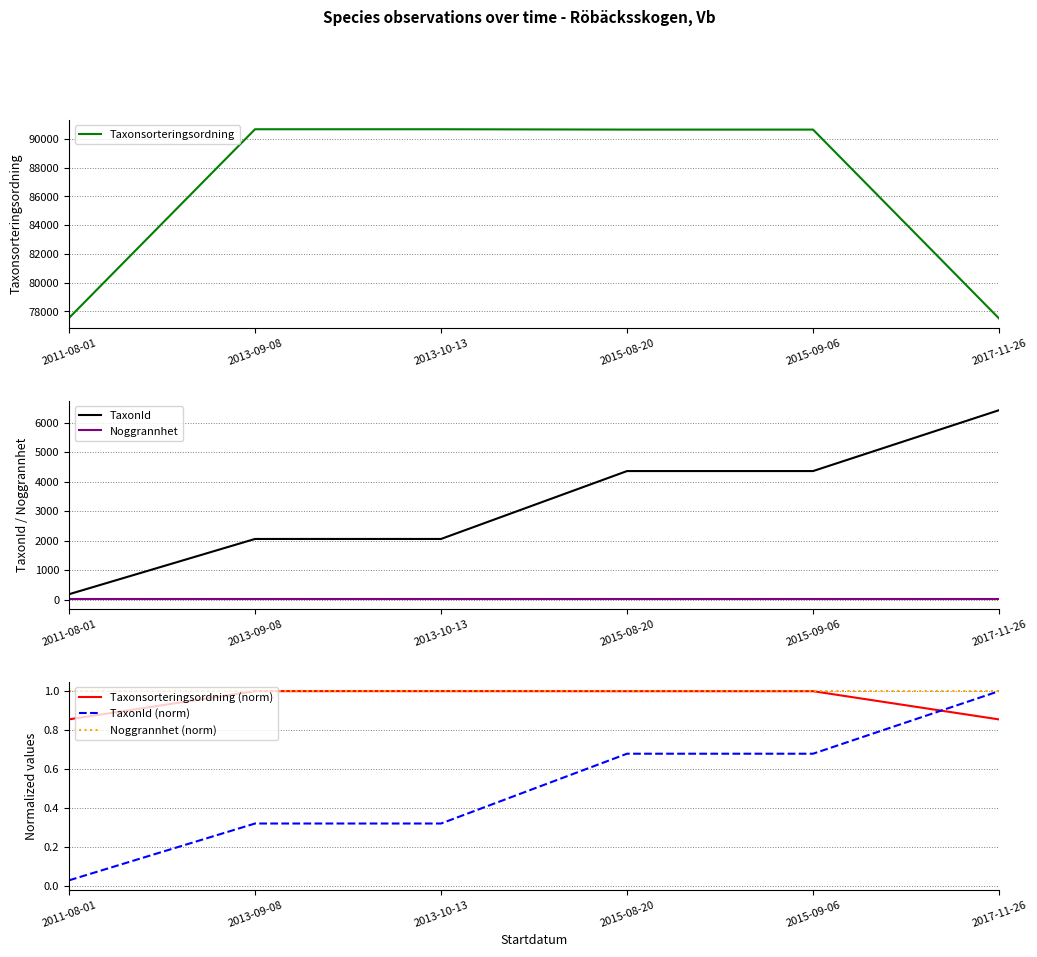

What are all the series names shown in the legend?

Taxonsorteringsordning, TaxonId, Noggrannhet, Taxonsorteringsordning (norm), TaxonId (norm), Noggrannhet (norm)